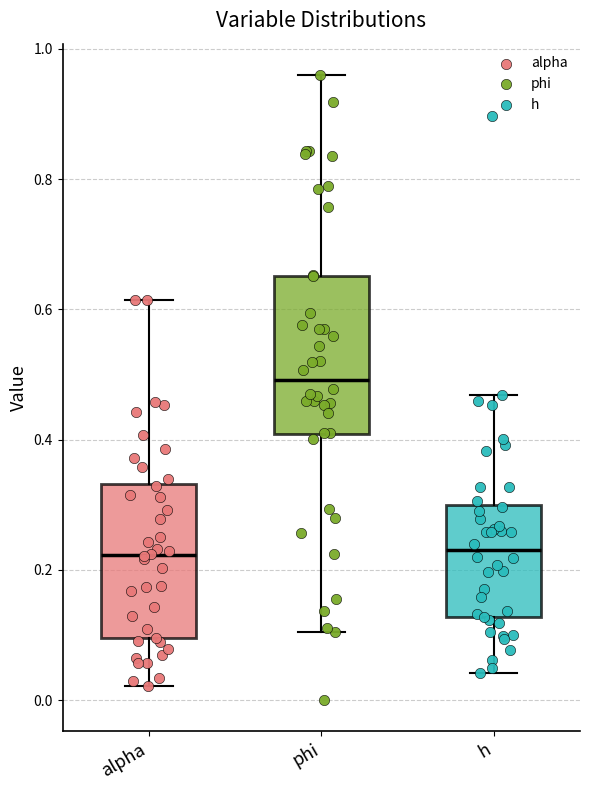

Where does the upper whisker of the box for phi end on the y-axis? The values are not printed on the chart, so give them approximately, as read against the axis.

0.96